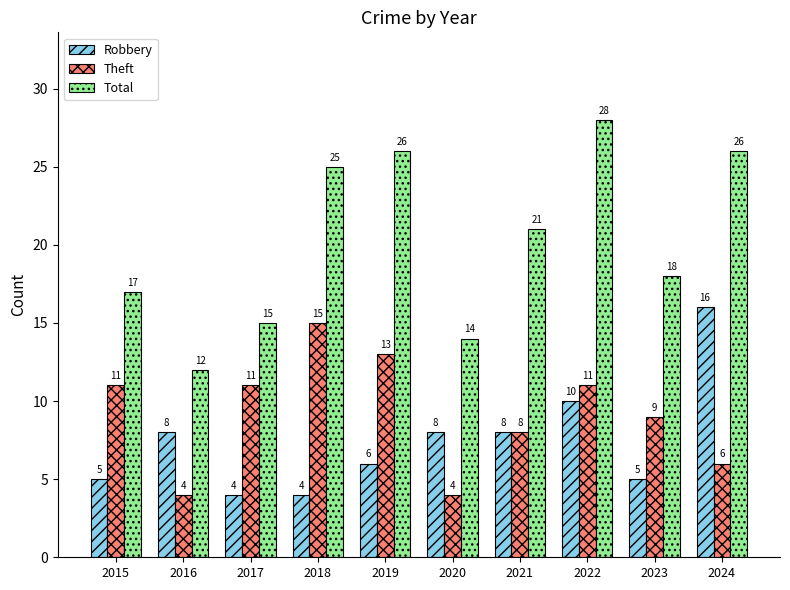

How many values in the Total series are below 21?

5